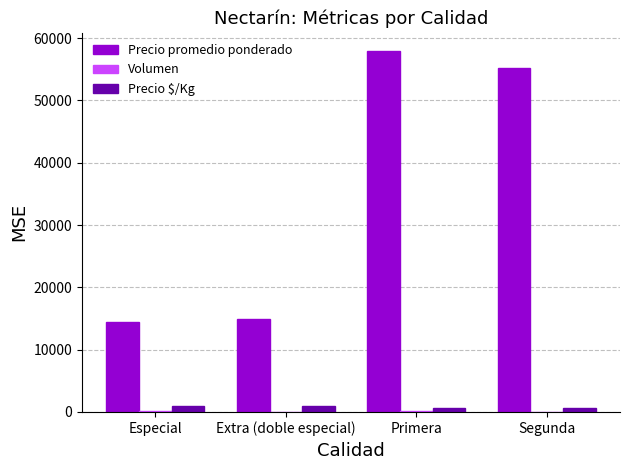

What is the total value across all series at Segunda?

55925